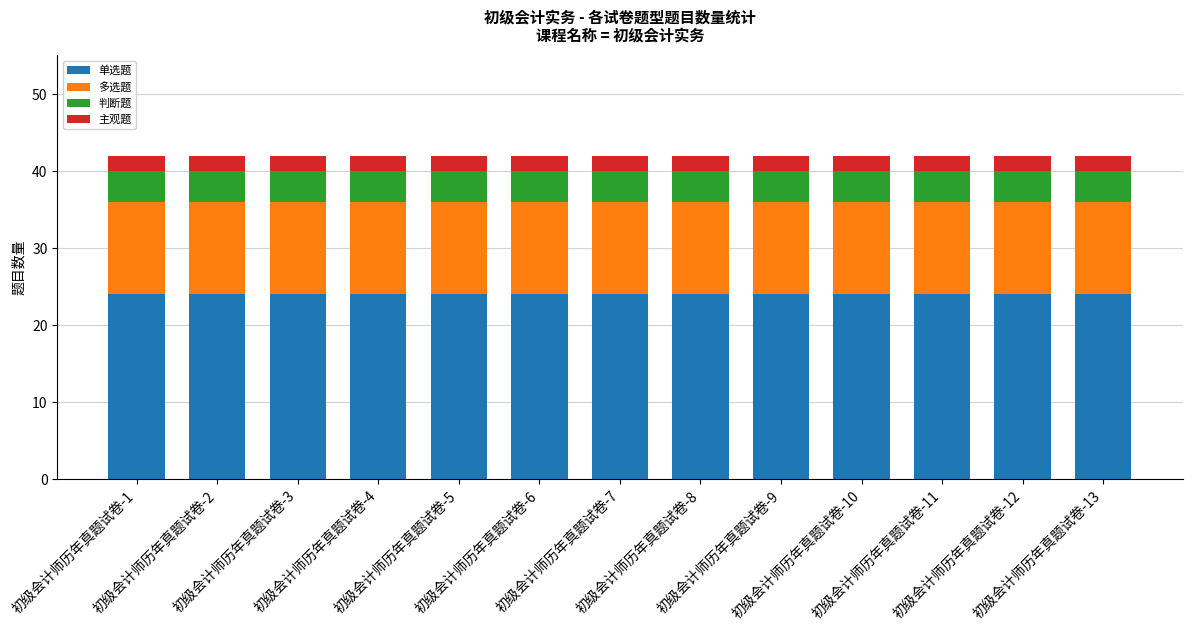

Does the chart contain any negative values?

No